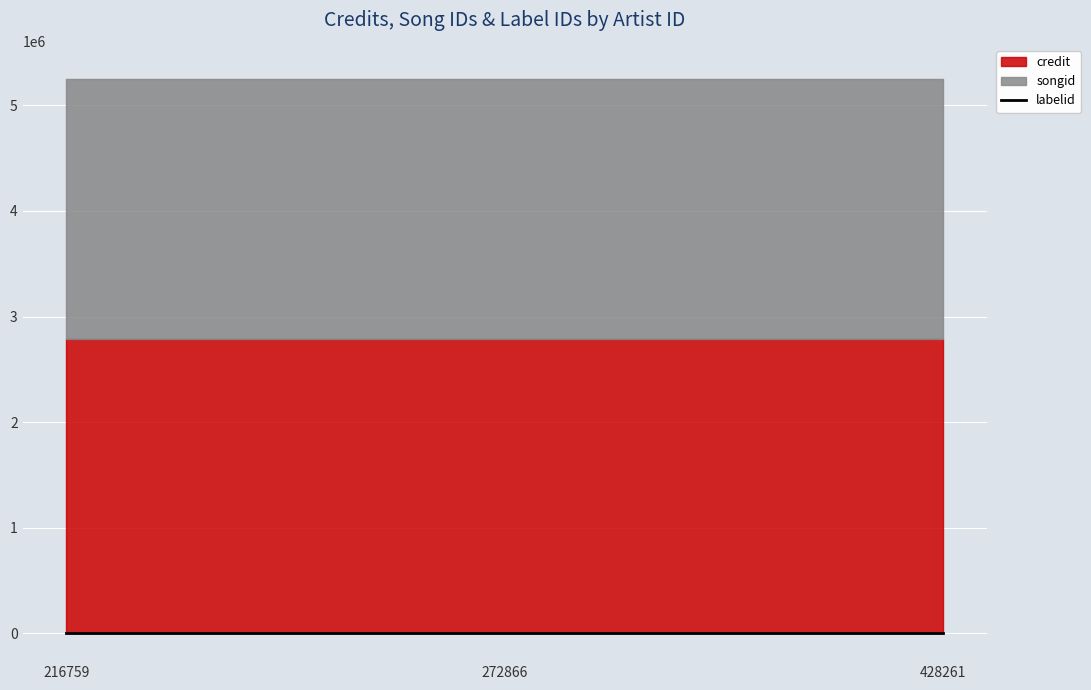

True or false: credit has a value of 2788218 at 272866.

True